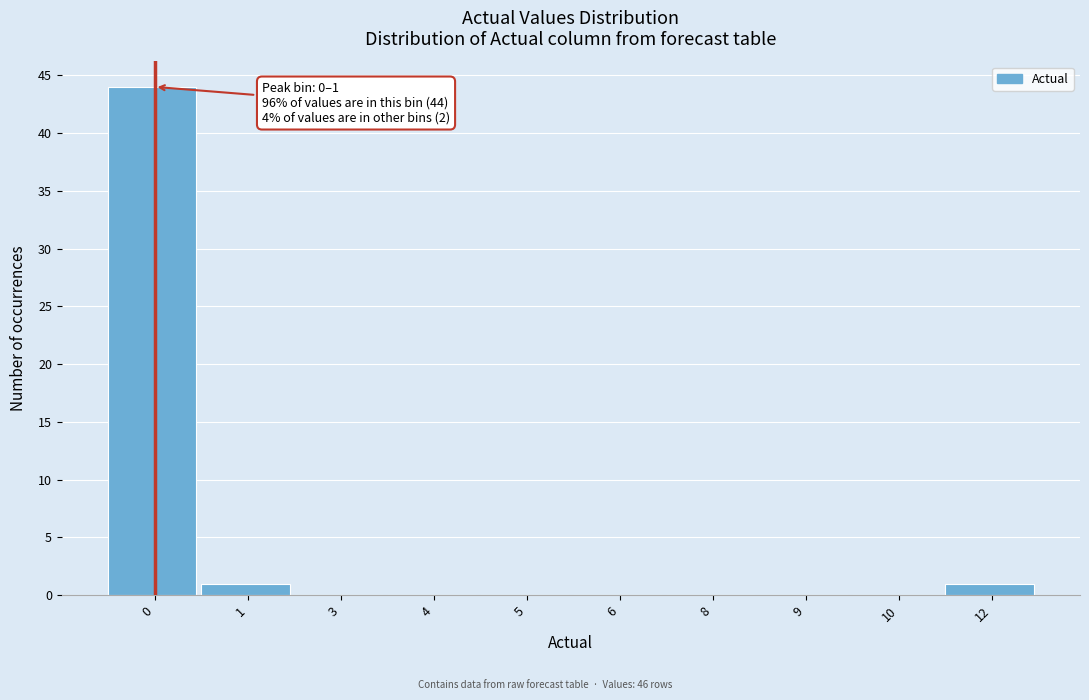

Reading right to left, transcribe all the data shown in this chart.

12=1	10=0	9=0	8=0	6=0	5=0	4=0	3=0	1=1	0=44